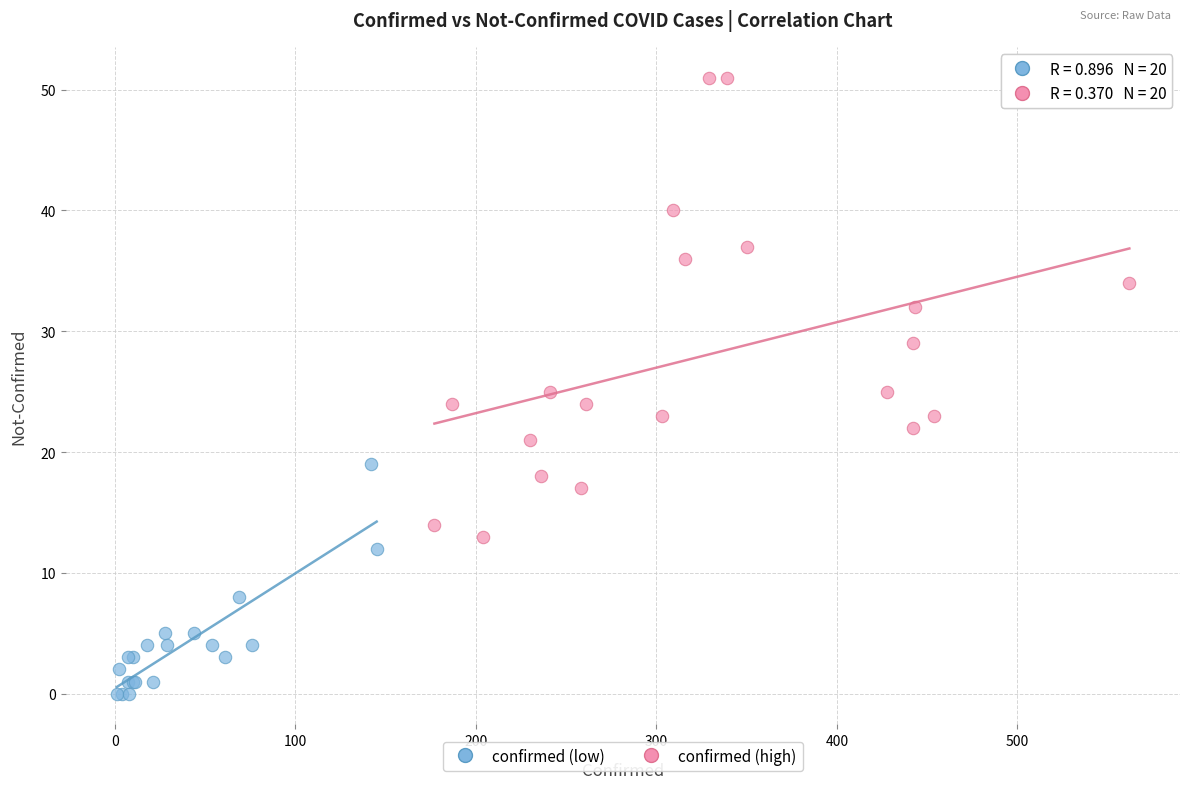

Which series contains the highest Y value?

confirmed (high)